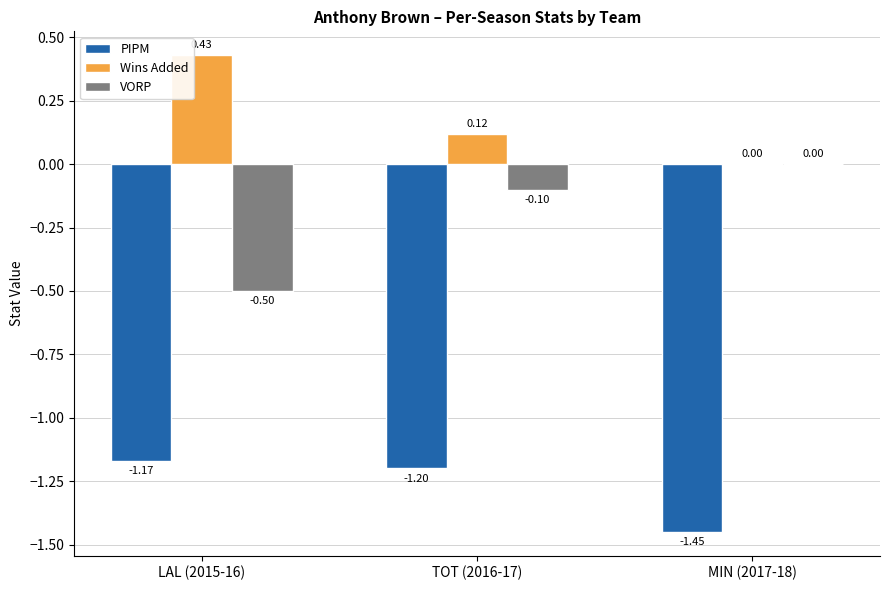

What is the sum of the VORP values at MIN (2017-18) and TOT (2016-17)?

-0.1